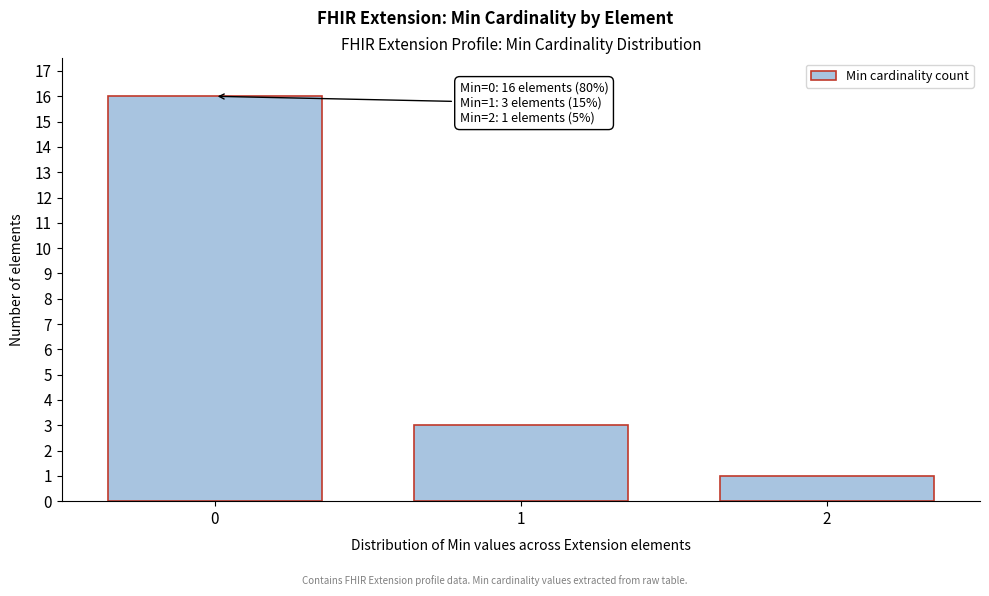

Reading right to left, list all the values displayed in this chart.

2=1	1=3	0=16